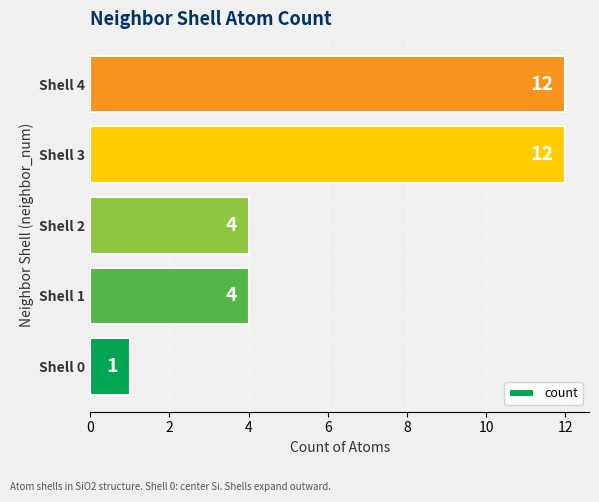

What is the difference between the second highest and second lowest values?

8